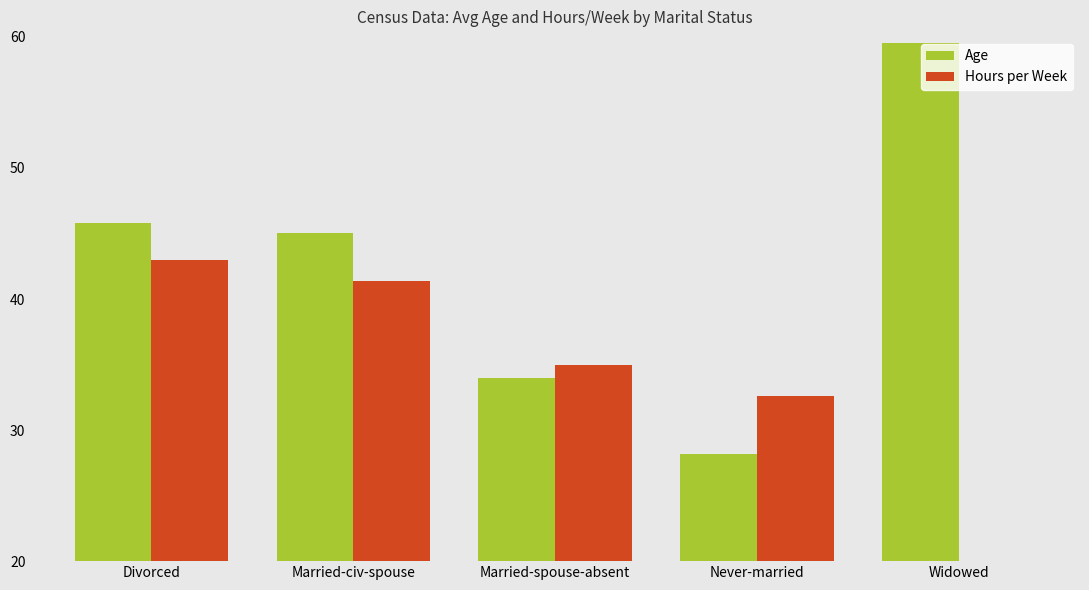

Reading right to left, what are all the values shown in this chart?

Age: 59.5	28.2	34.0	45.0	45.8
Hours per Week: 12.0	32.6	35.0	41.4	43.0